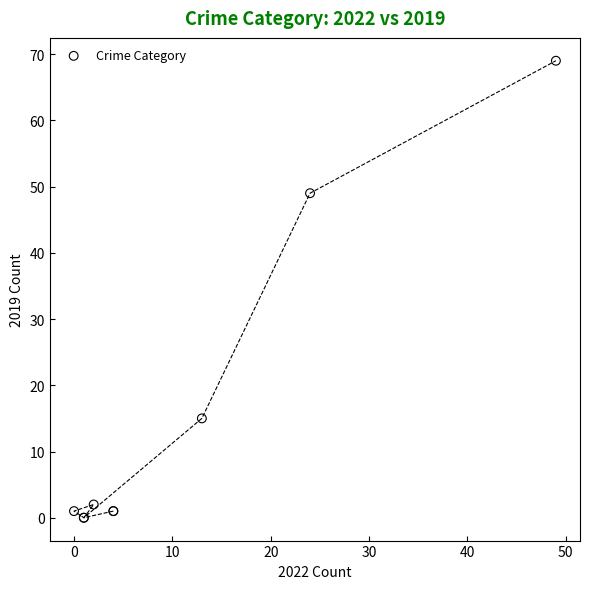

What Y value in the scatter plot is closest to 34?

49